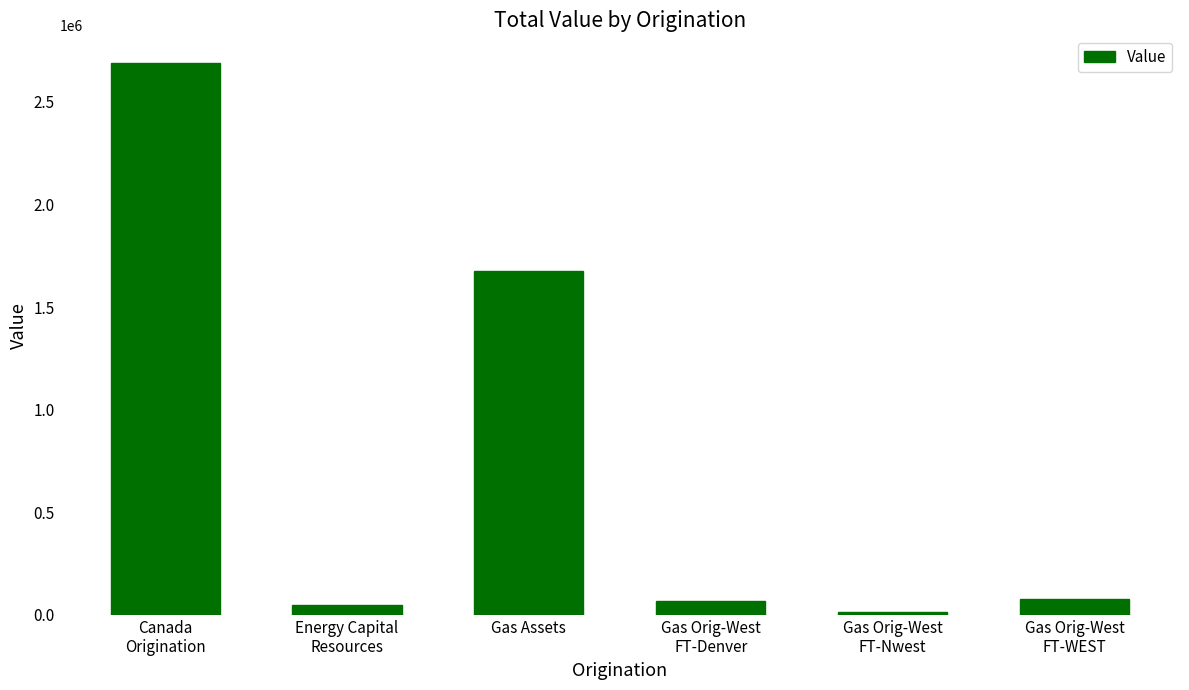

The chart shows a value of 1675674.0 at Gas Assets. True or false?

True